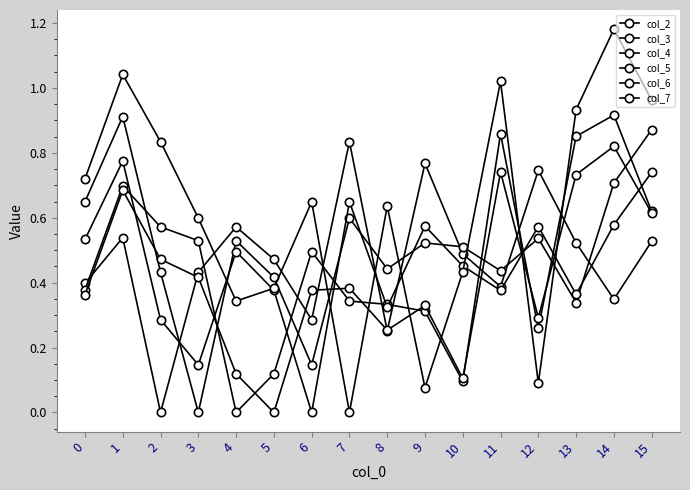

Does the chart have visible grid lines?

No